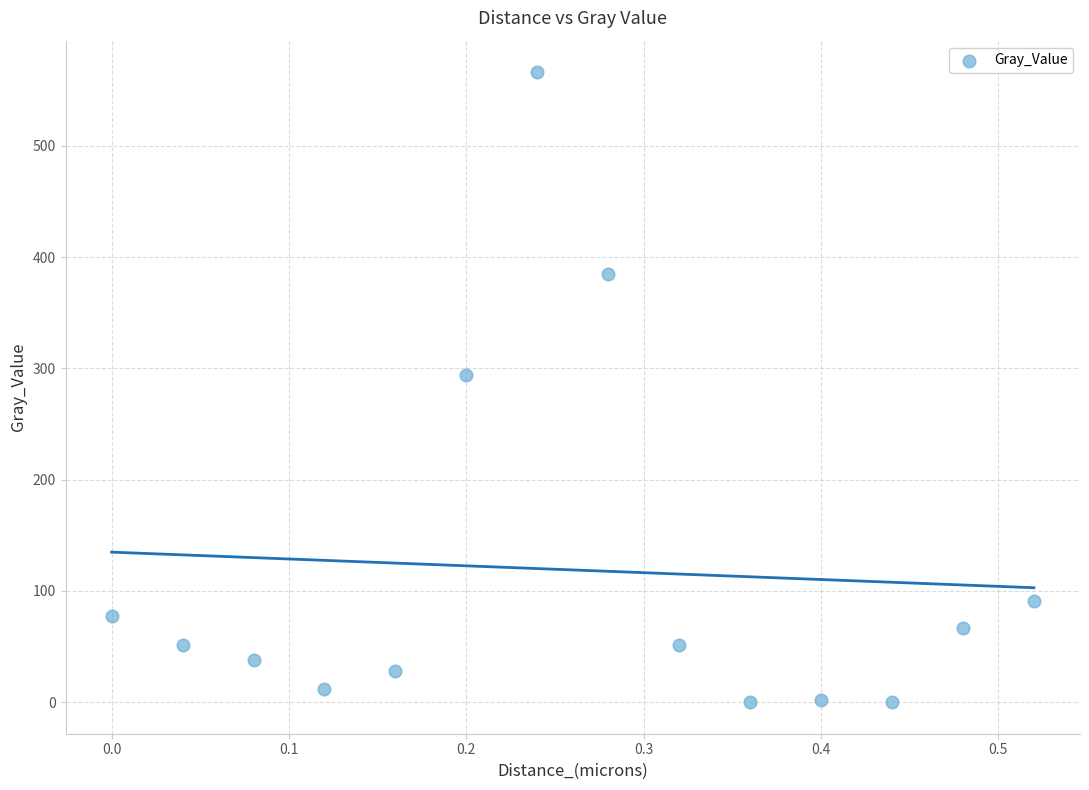

What Y value in the scatter plot is closest to 283?

294.0